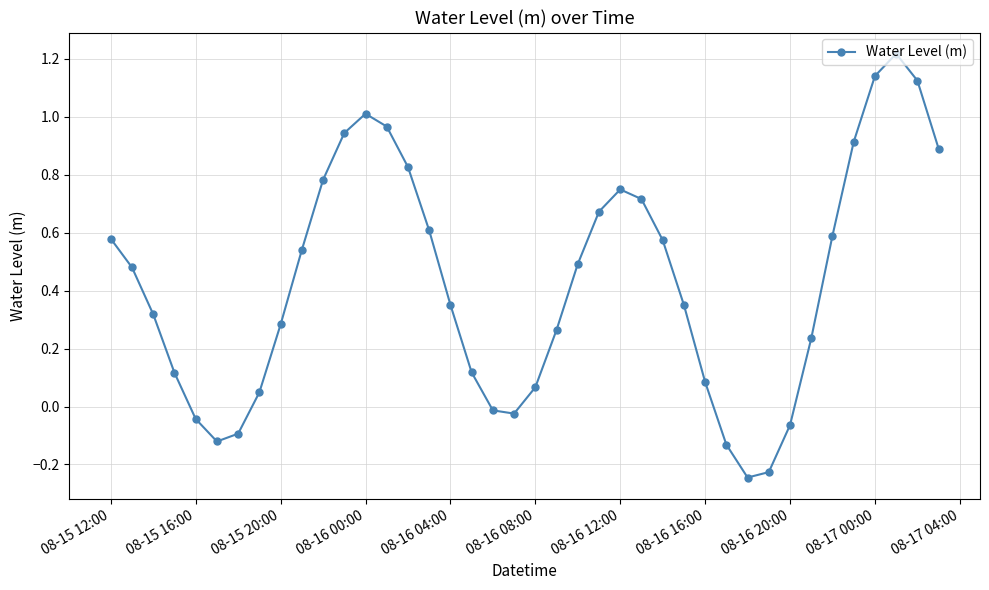

What is the sum of all values?

17.1